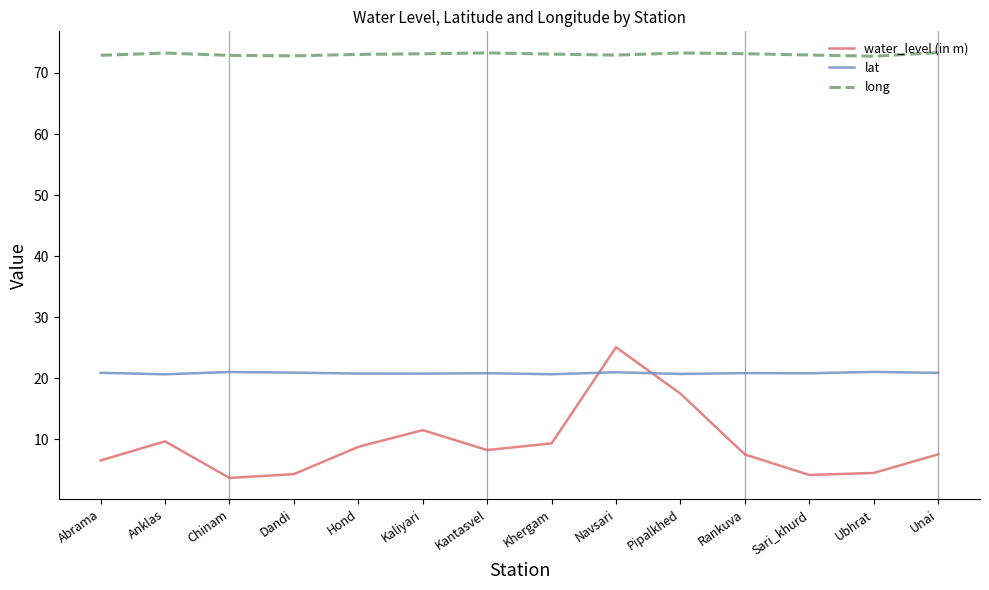

What position from the right is Ubhrat?

2